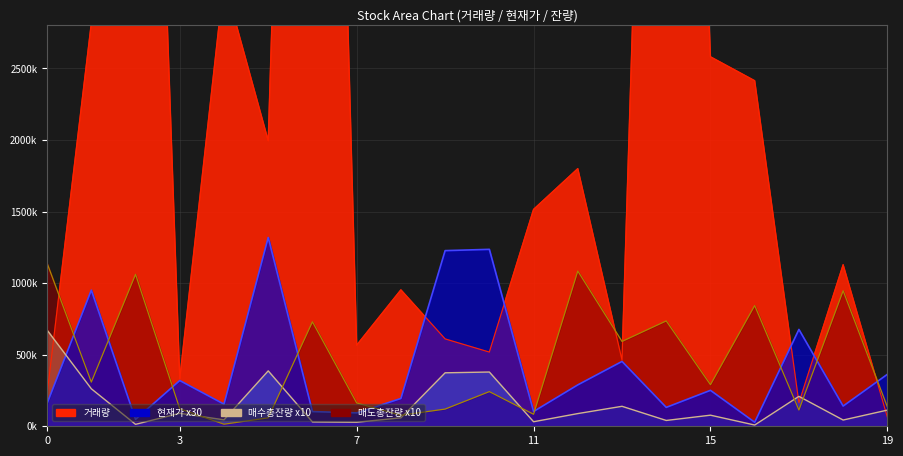

What is the smallest value displayed?

8710